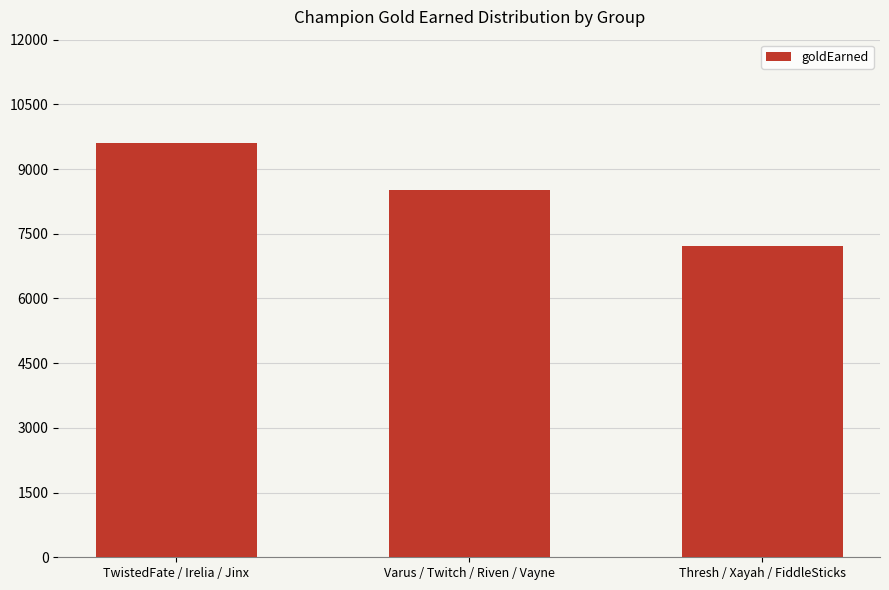

The chart shows a value of 8504 at Varus / Twitch / Riven / Vayne. True or false?

True